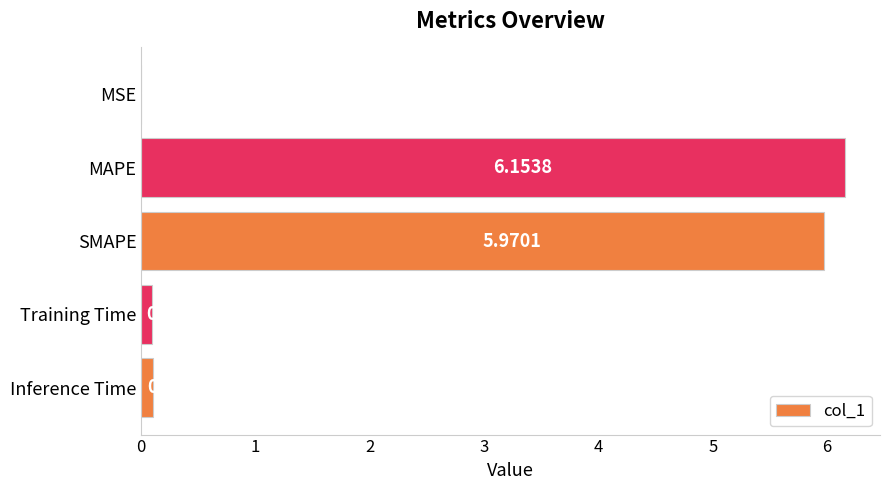

What is the change in value from MAPE to Inference Time?

-6.1